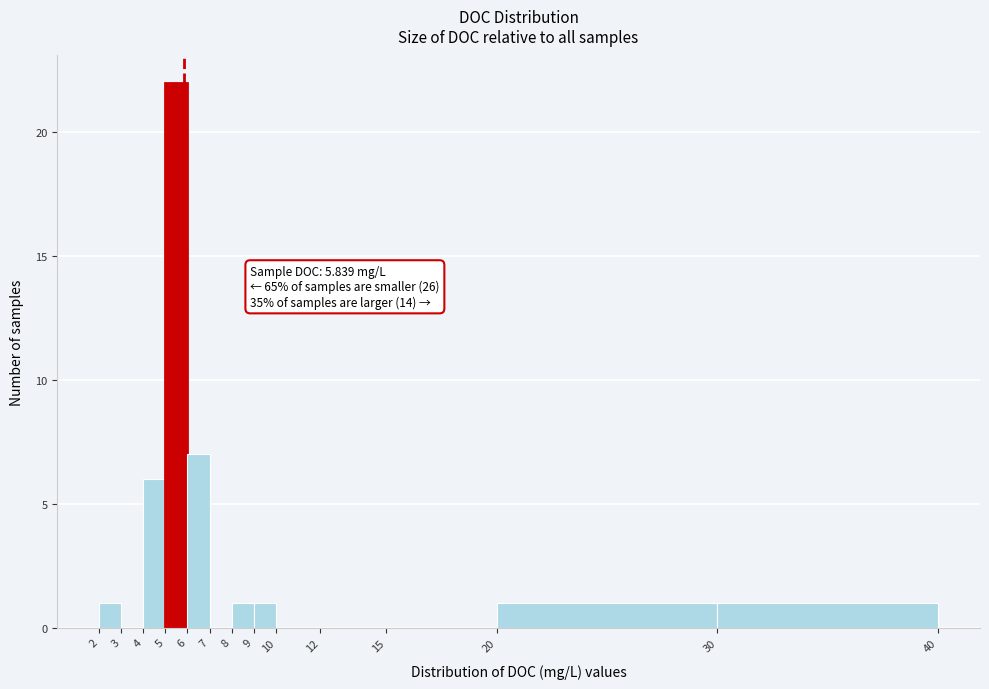

Which range on the x-axis has the tallest bar?

5 to 6